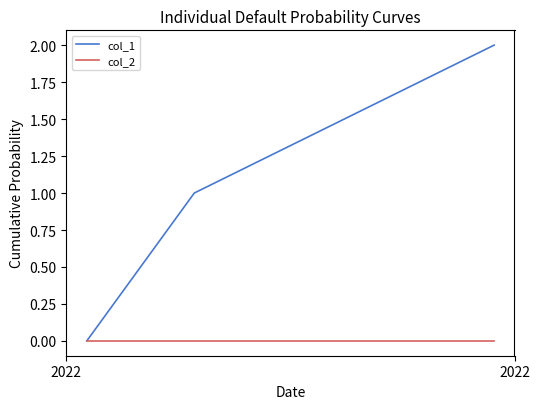

What is the greatest value displayed?

2